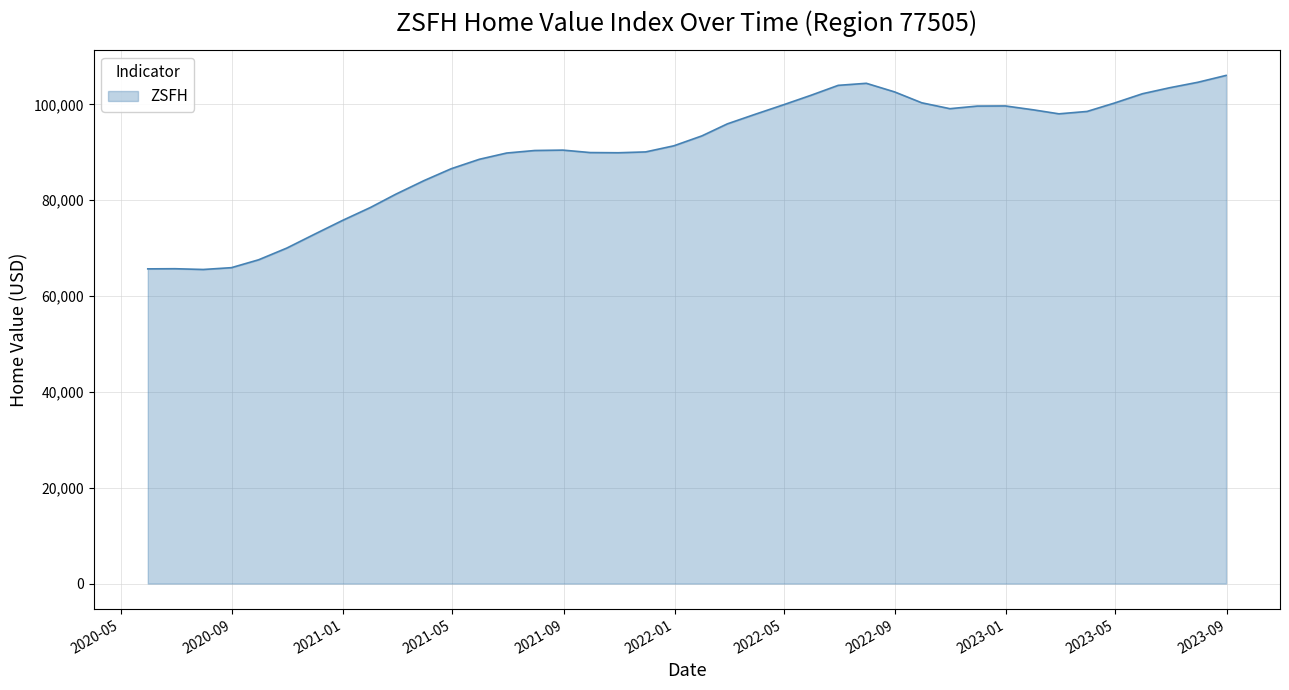

What is the difference between the maximum and minimum values?

40504.6